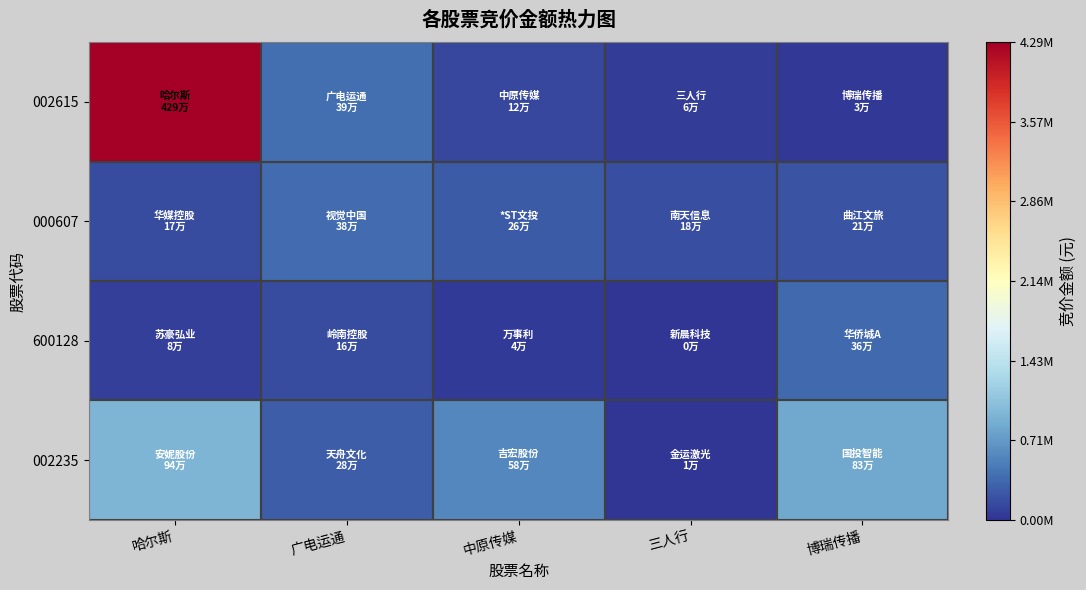

What is the spread (max minus min) of values at 哈尔斯?

4212473